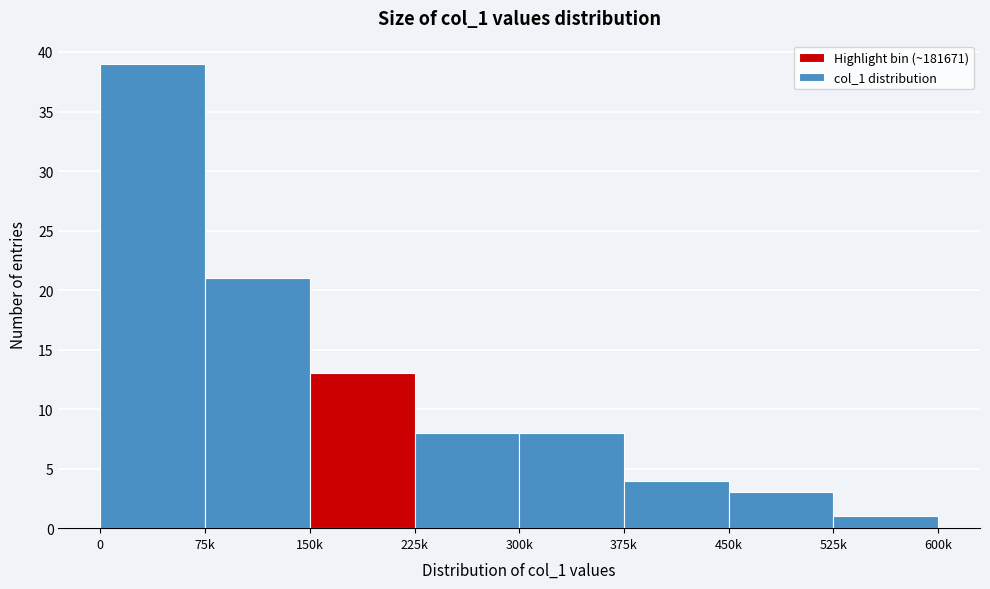

Reading left to right, transcribe all the data shown in this chart.

39	21	13	8	8	4	3	1